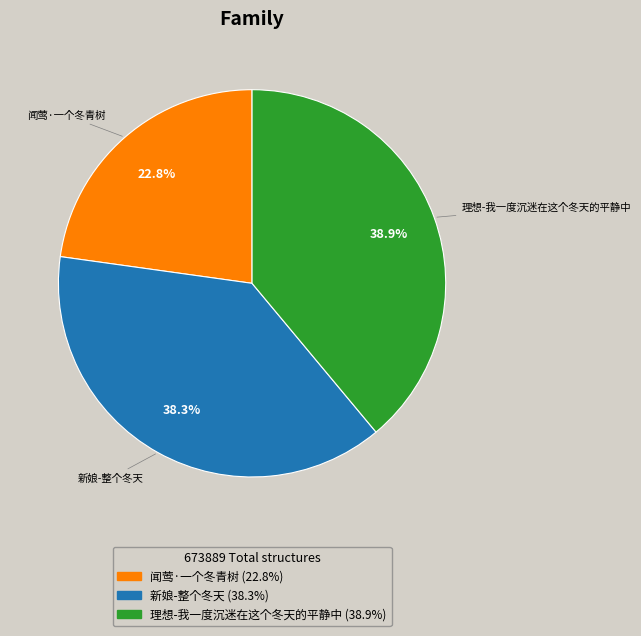

To the nearest percent, what is the combined percentage of 新娘-整个冬天 and 闻莺·一个冬青树?

61%